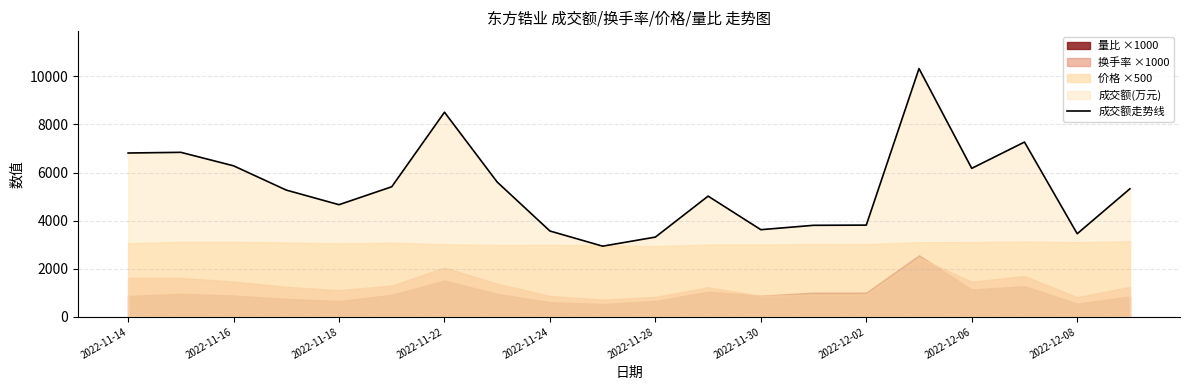

Read the value at 11.

5020